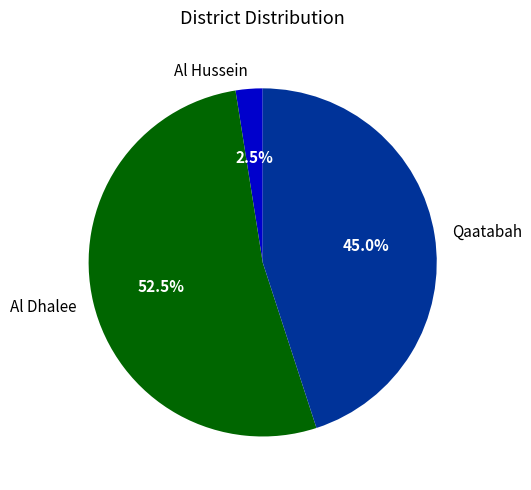

Approximately how many times larger is the value at Al Dhalee compared to Qaatabah?

1.2